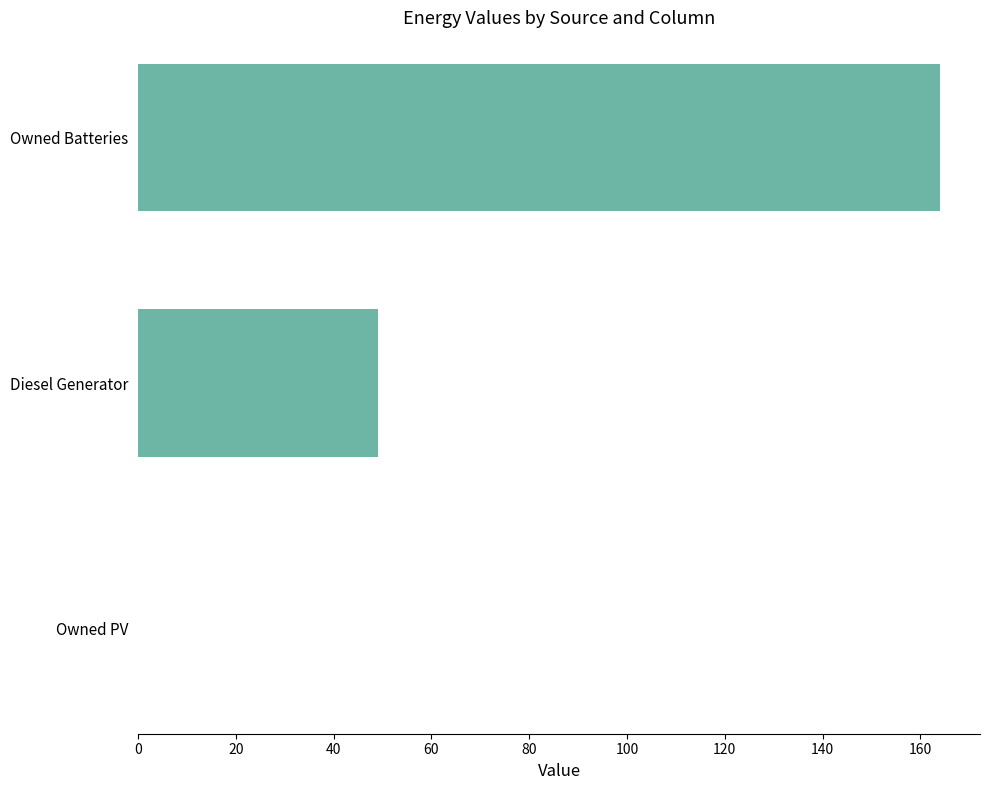

Reading top to bottom, what are all the values shown in this chart?

Owned Batteries=164.0	Diesel Generator=49.0	Owned PV=0.0